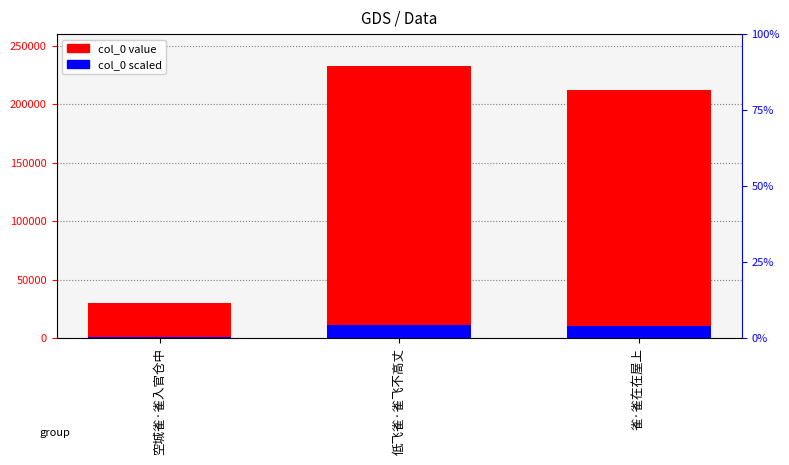

At which category does the chart reach its minimum across all series?

空城雀·雀入官仓中